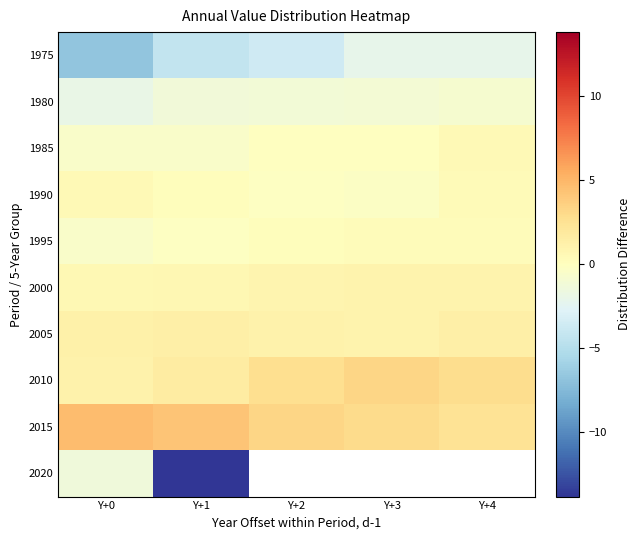

Read the 1995 value at Y+1.

-0.1